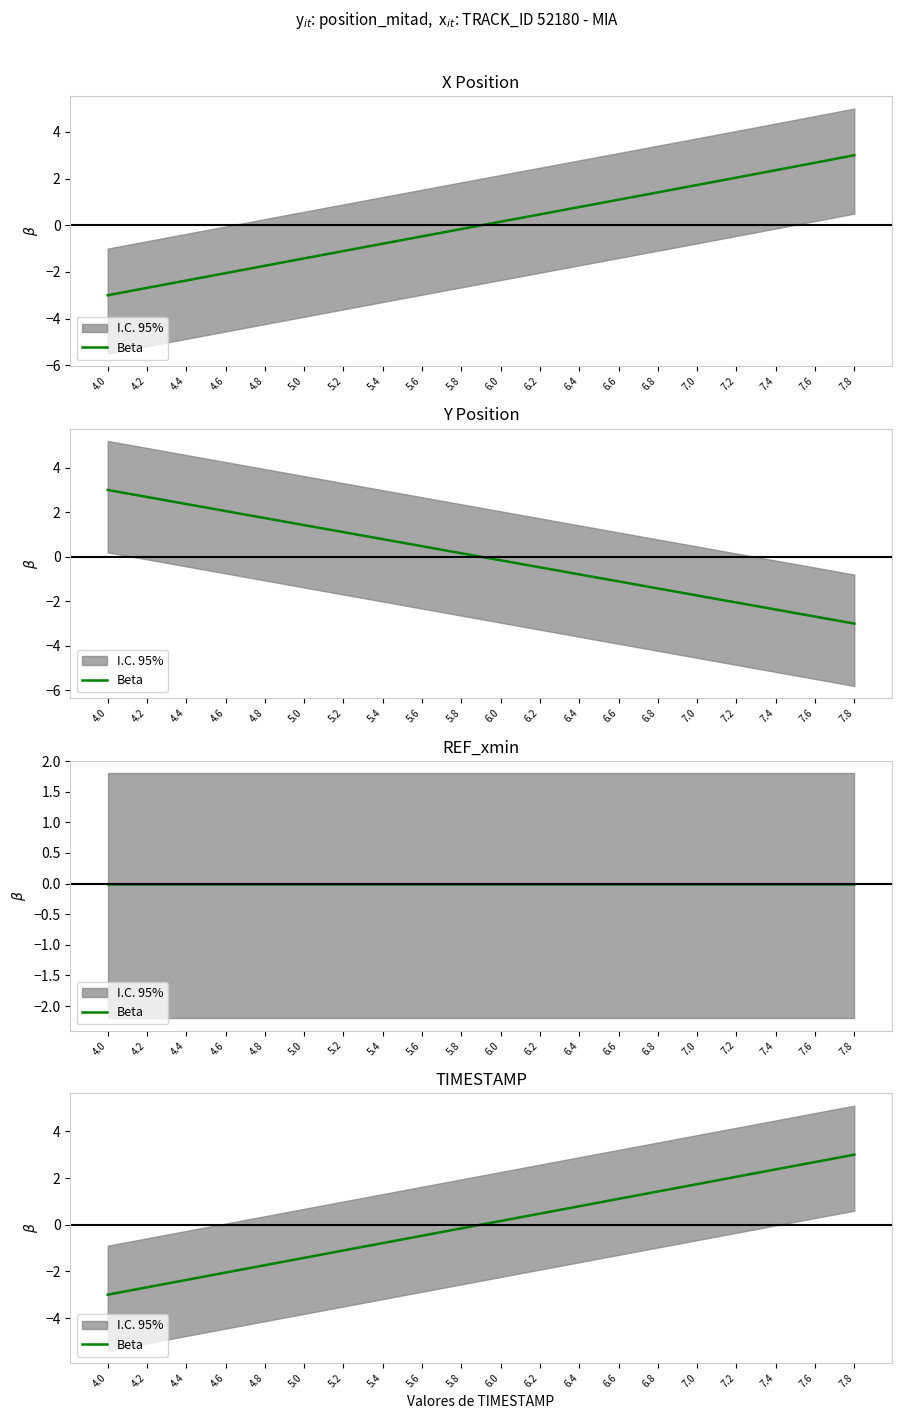

What is the difference between the maximum and minimum values?

6.0